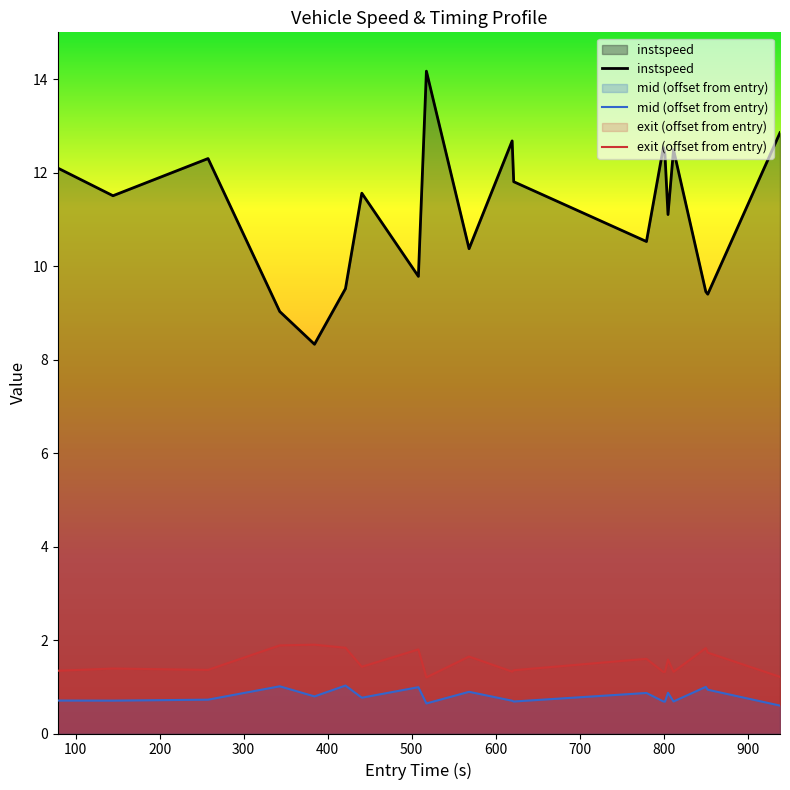

How many interior local valleys does the exit (offset from entry) series have?

6